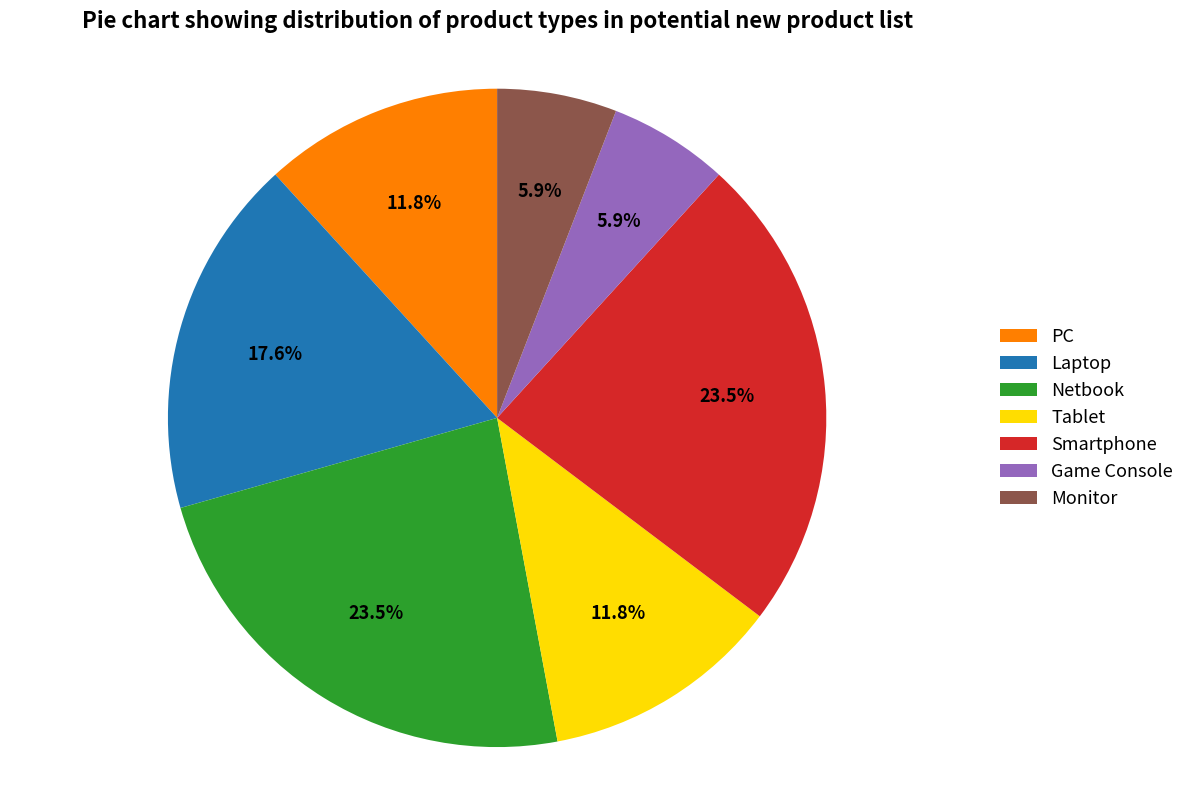

What is the total percentage of Laptop and Tablet?

29.4%